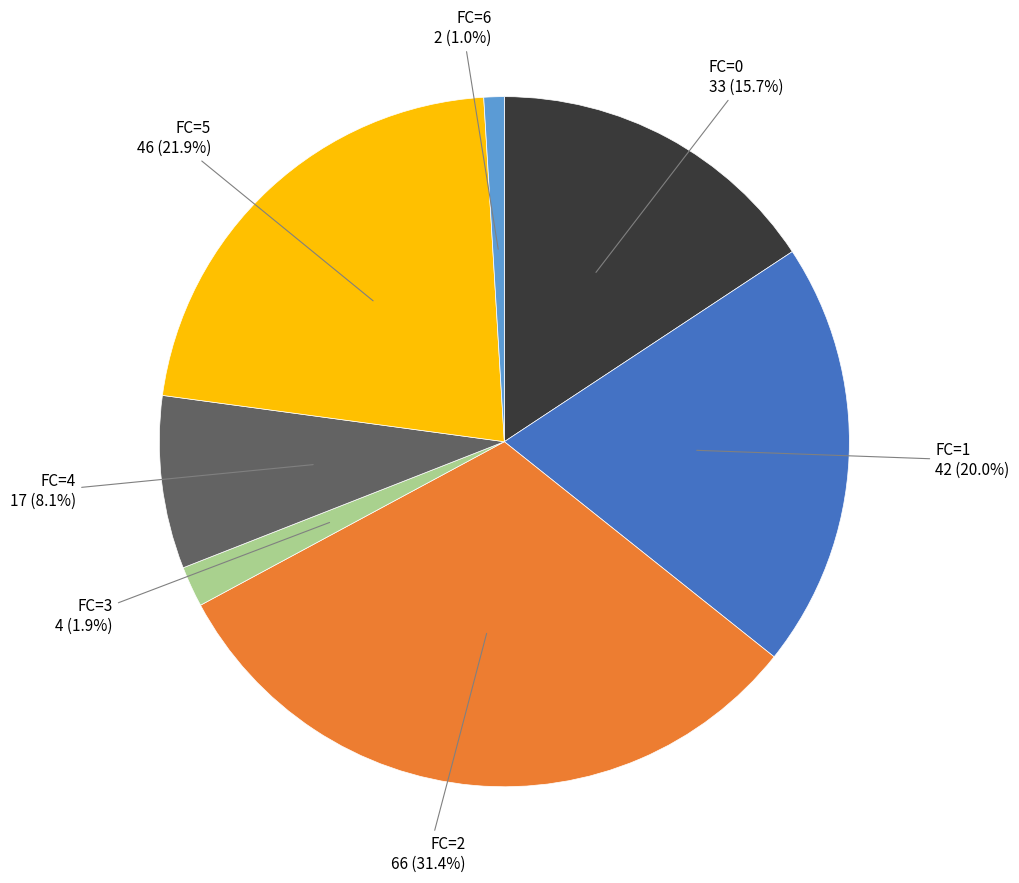

How many slices are in this pie chart?

7